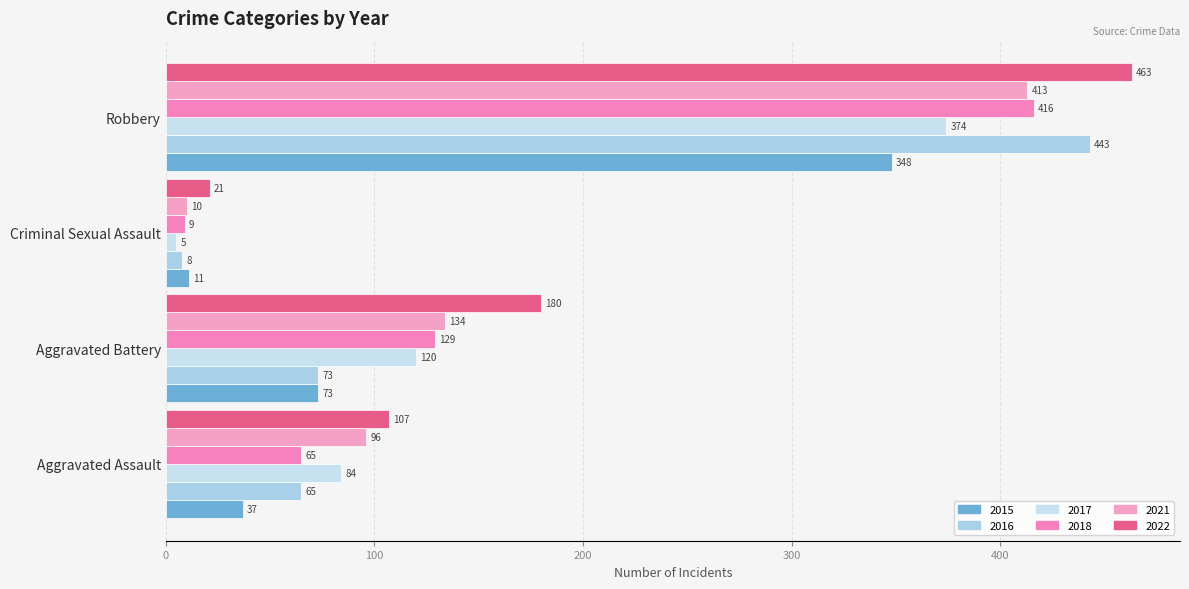

Which series has the largest total across all categories?

2022